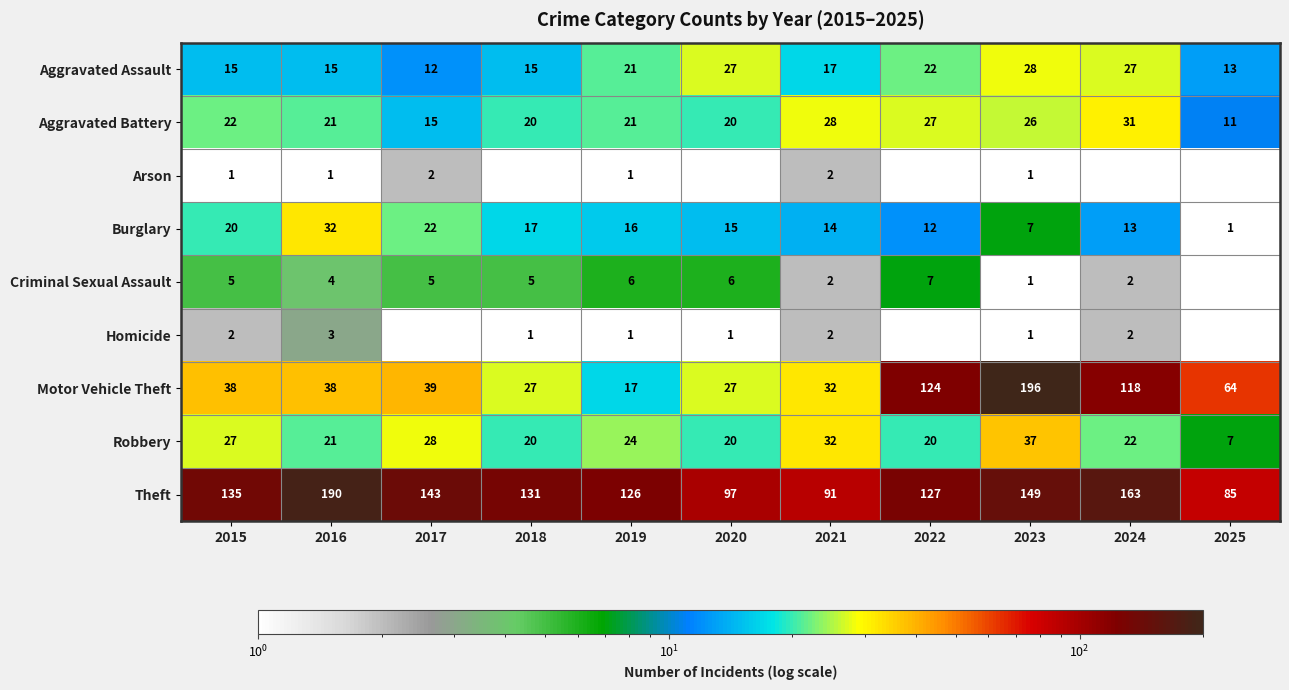

At how many categories does at least one series exceed 47?

11